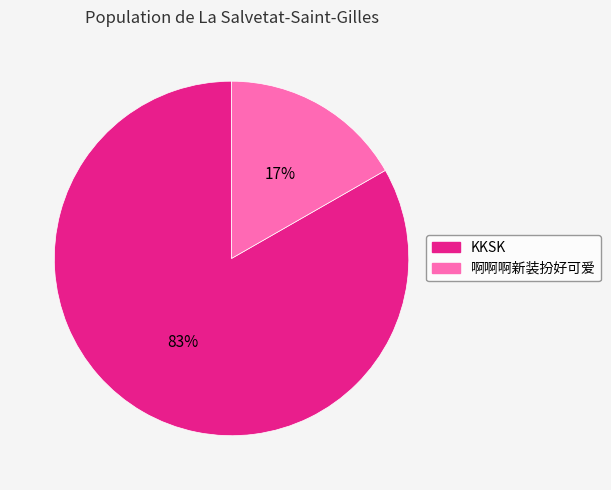

Which category has the smallest portion of the pie?

啊啊啊新装扮好可爱